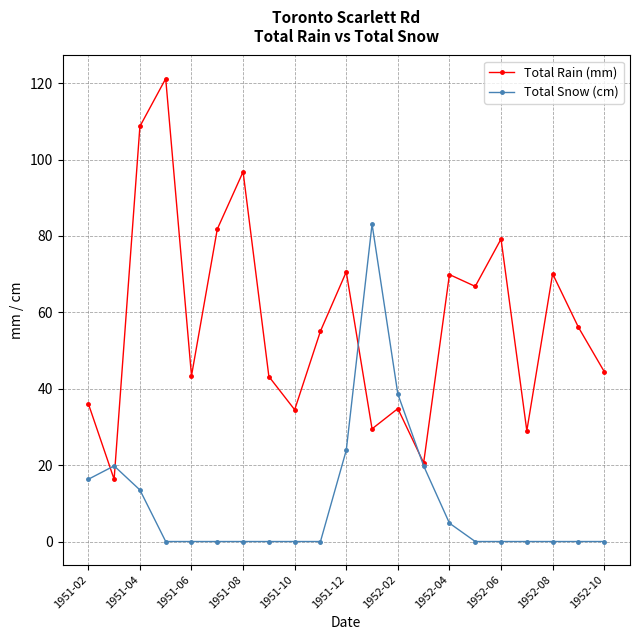

What is the maximum value for Total Snow (cm)?

83.1